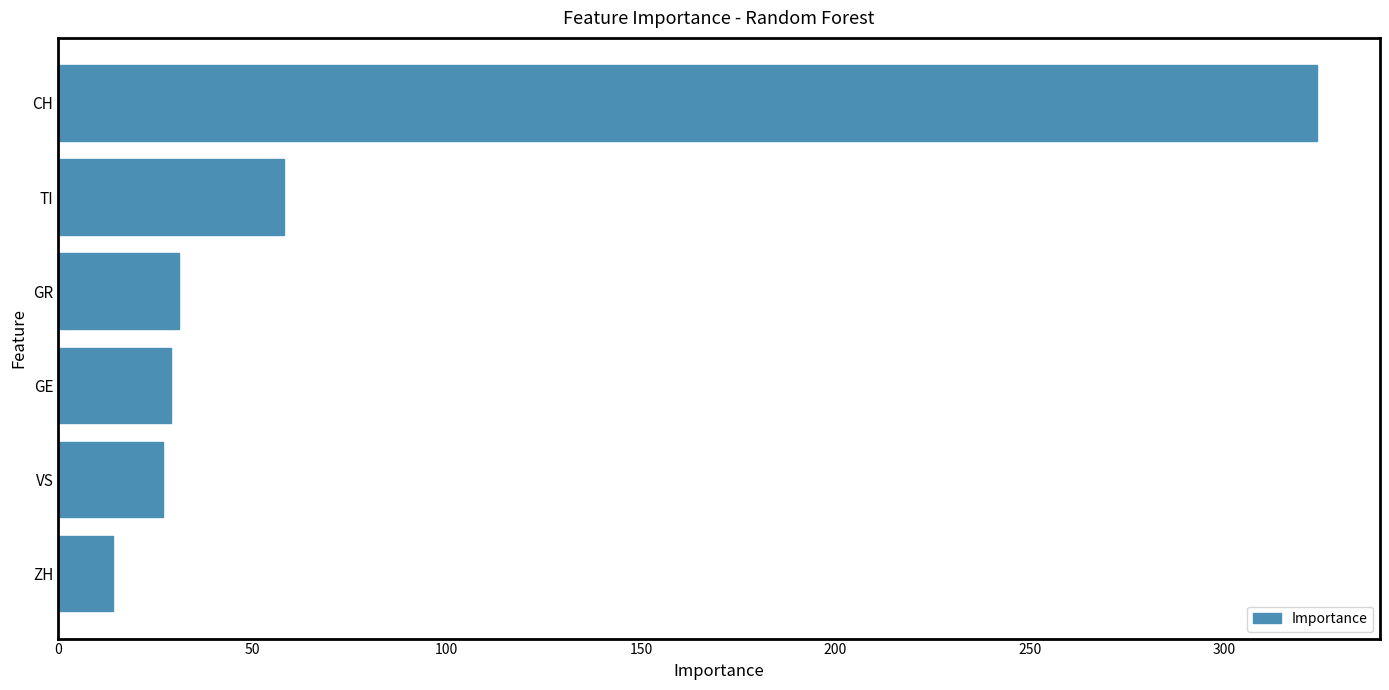

Between CH and GE, which is larger?

CH